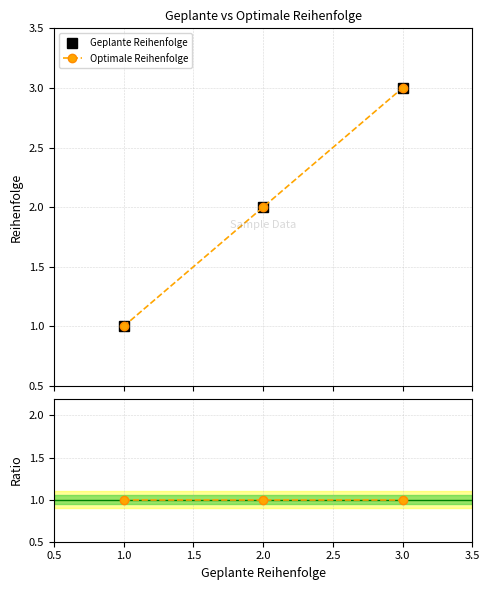

Which series has the largest range (max minus min)?

Geplante Reihenfolge